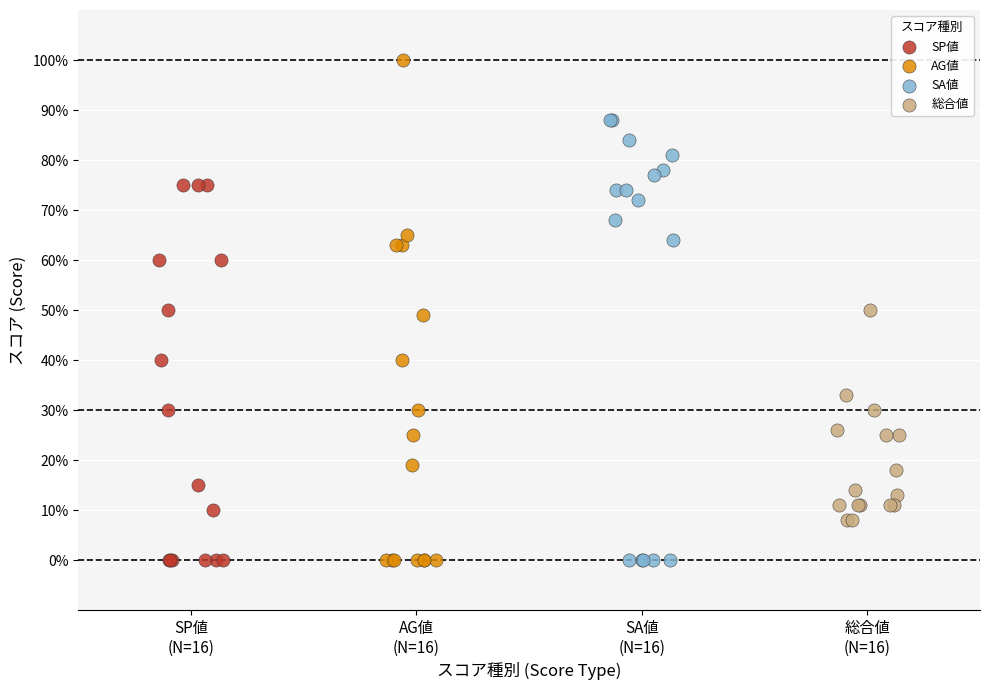

Which series reaches the maximum Y coordinate?

AG値